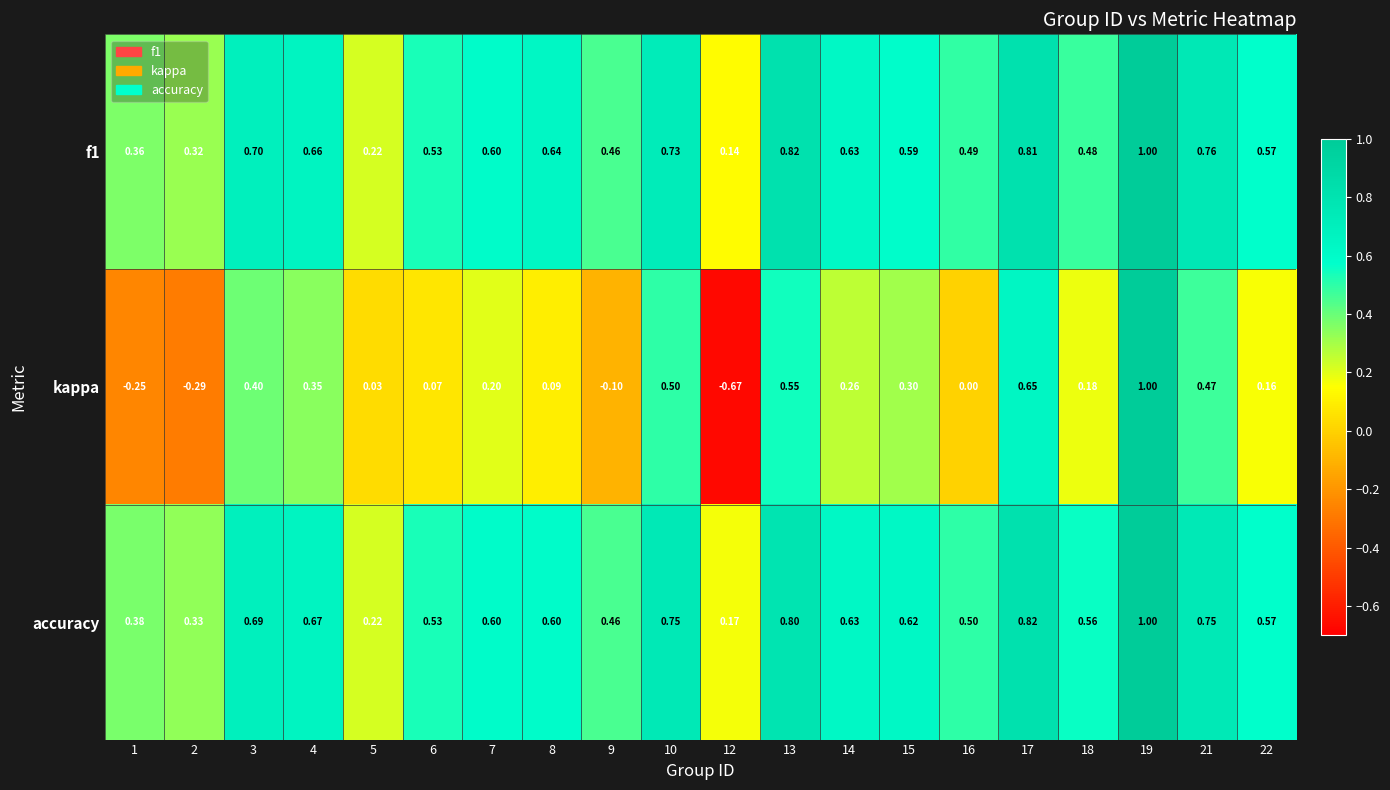

How many negative values does the kappa series have?

4